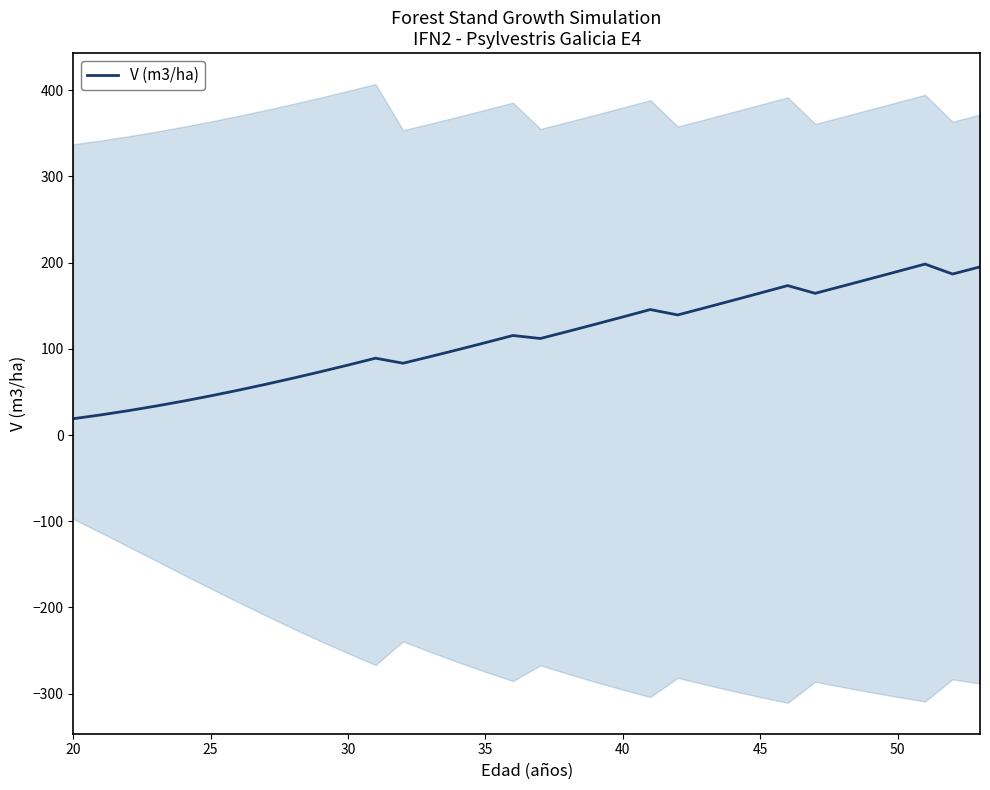

What is the highest value of the V (m3/ha) series?

198.3